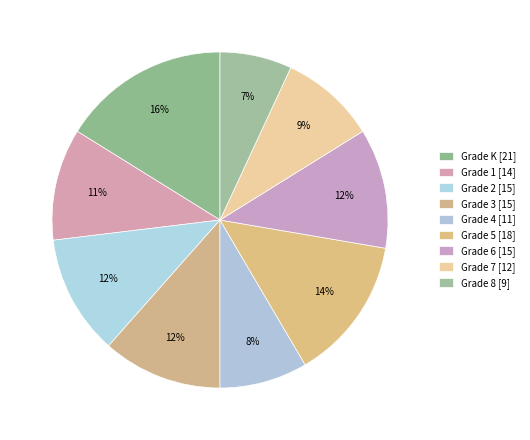

How many segments does this pie chart have?

9